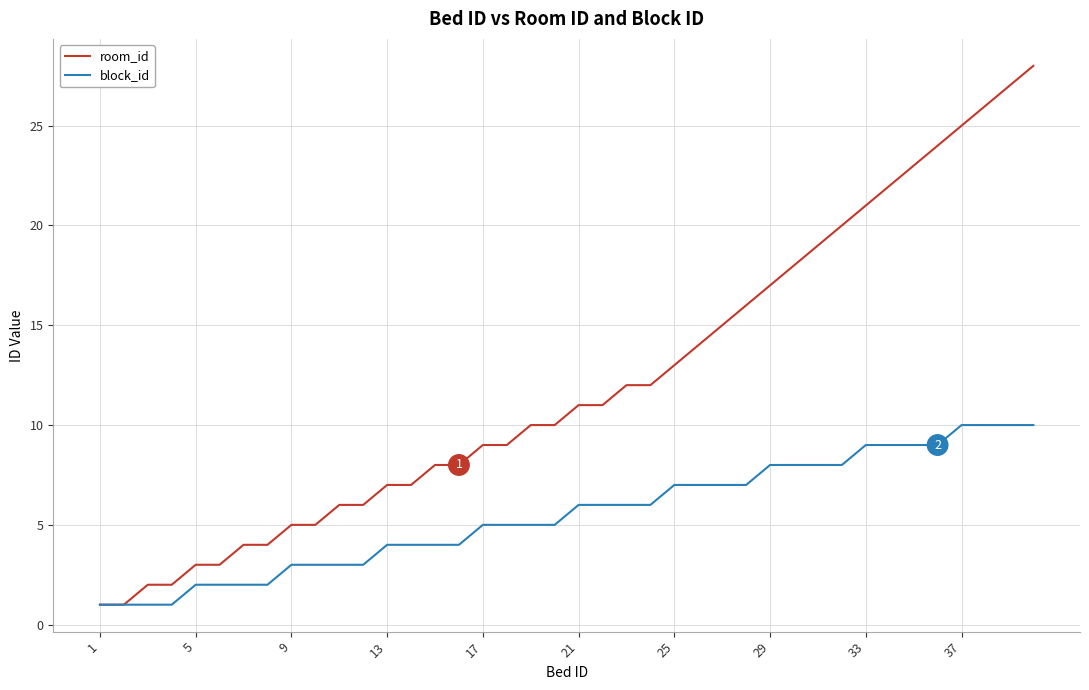

What is the lowest value of the block_id series?

1